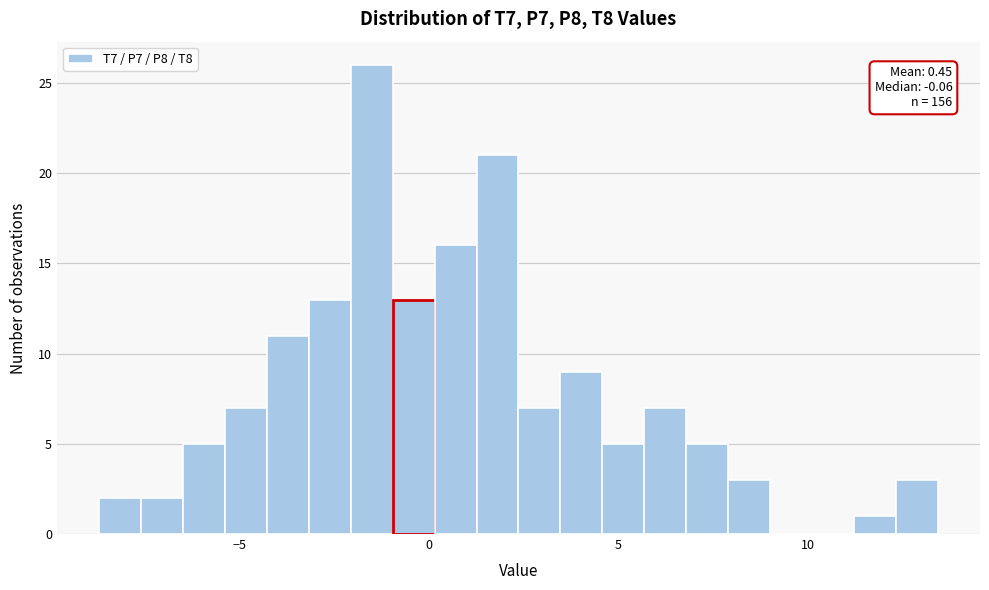

Around what value on the x-axis is the tallest bar? Give the approximate position of its centre, as read against the axis.

-1.5